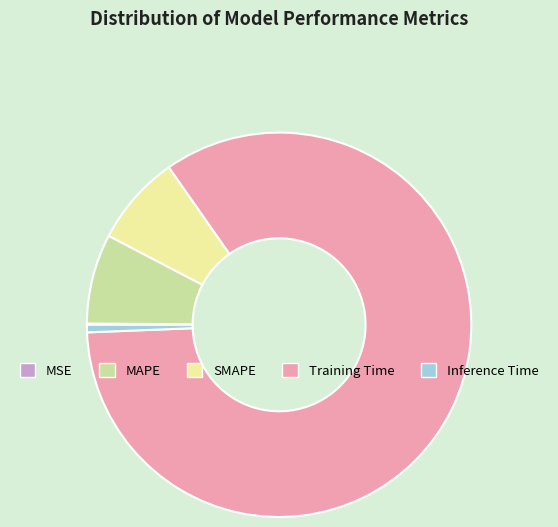

Do Inference Time and MAPE together represent more than half of the pie?

No